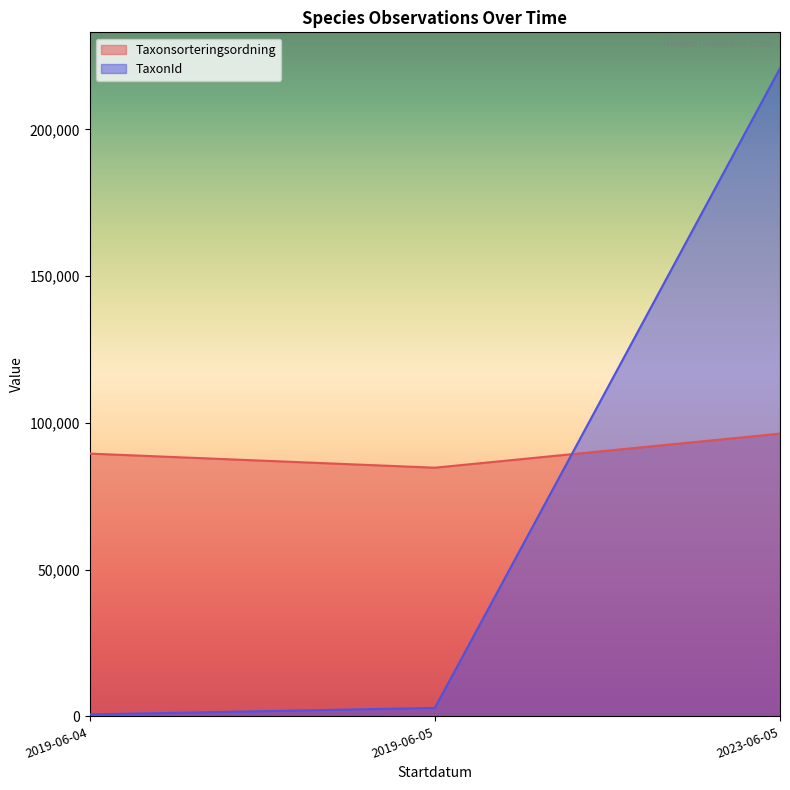

Is the value of Taxonsorteringsordning at 2023-06-05 greater than the value of TaxonId at 2023-06-05?

No